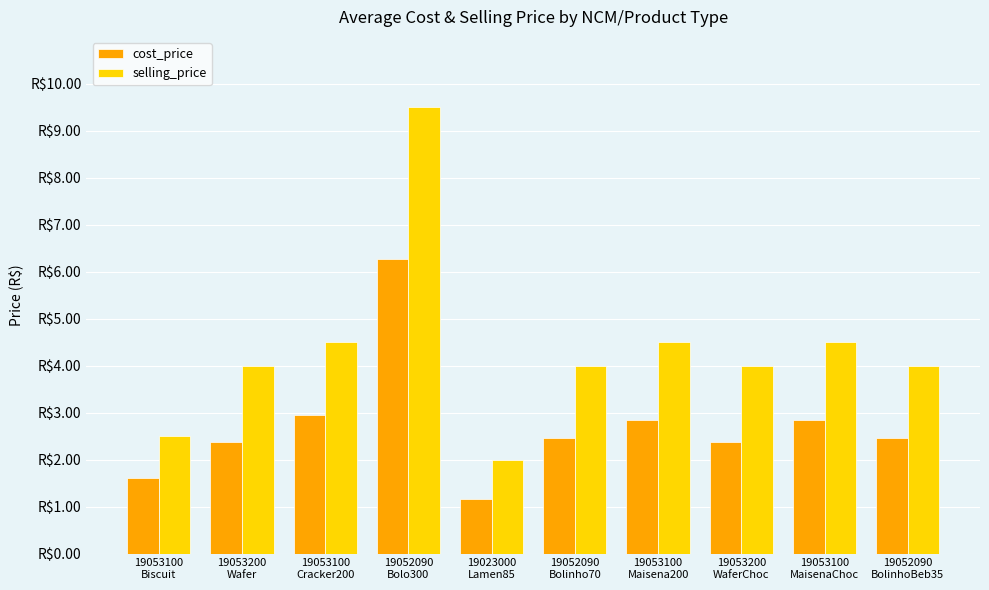

What are all the series names shown in the legend?

cost_price, selling_price